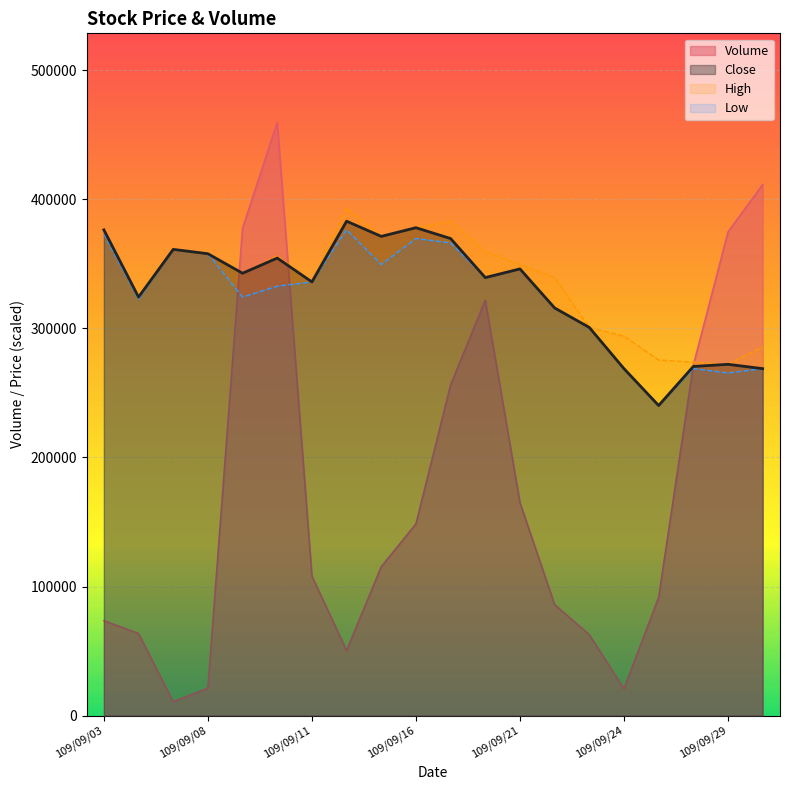

What is the difference between the values at 109/09/30 and 109/09/08?

390110